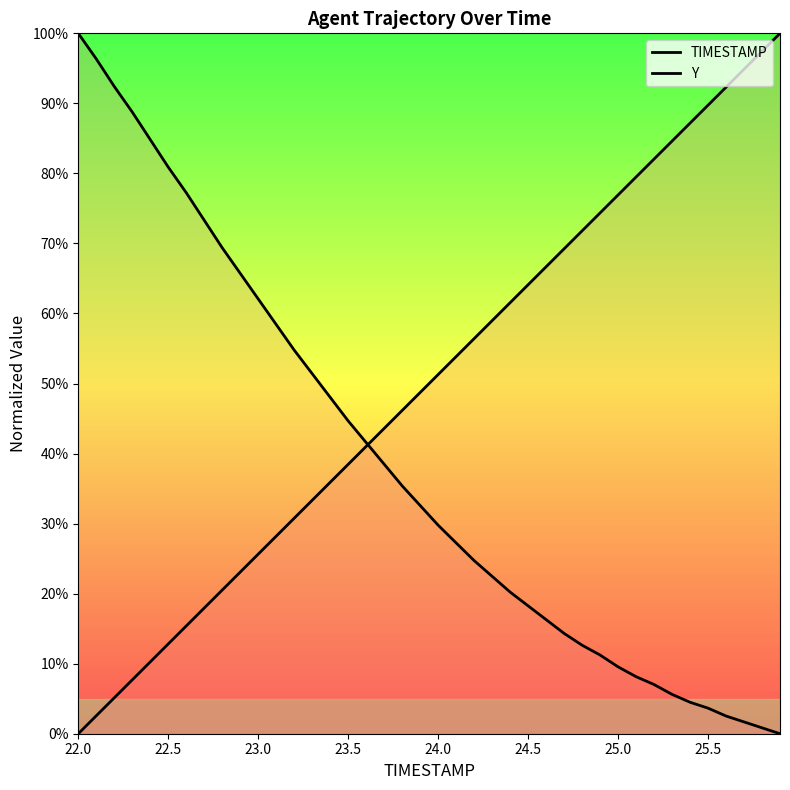

Which series has the widest spread of values?

TIMESTAMP